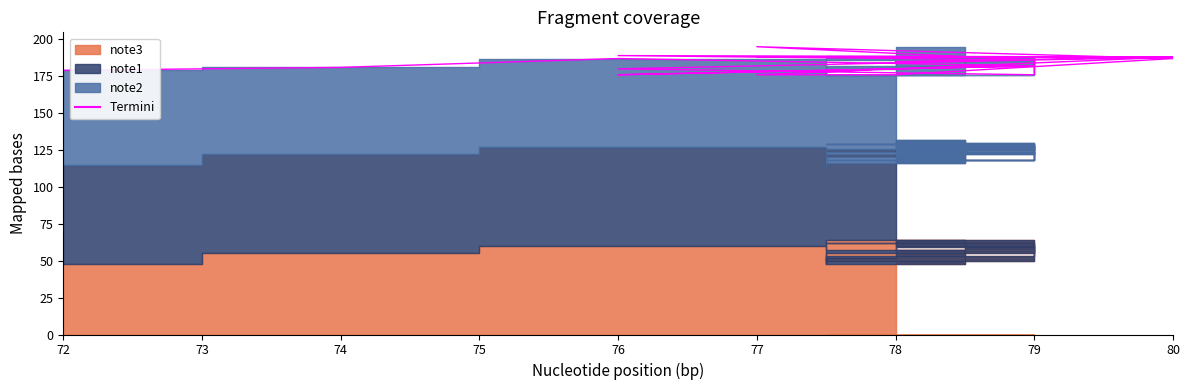

How many points are higher than both their immediate neighbors (excluding endpoints)?

3